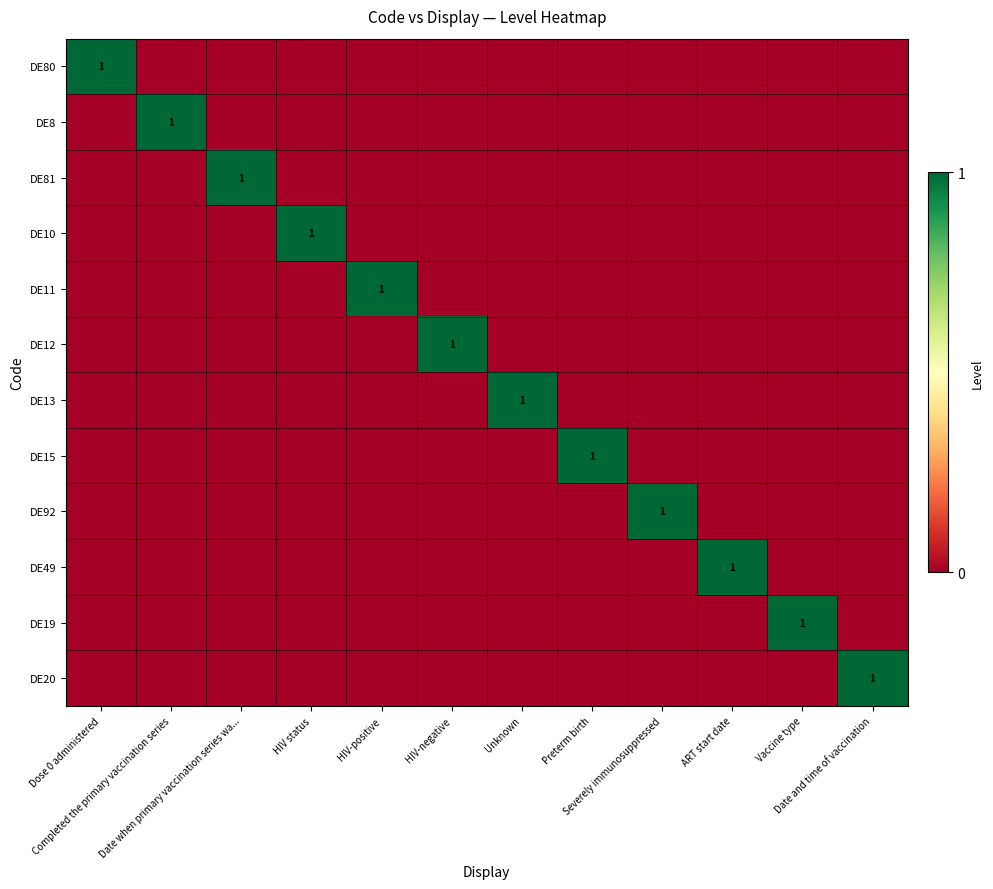

At how many categories does at least one series exceed 0?

12